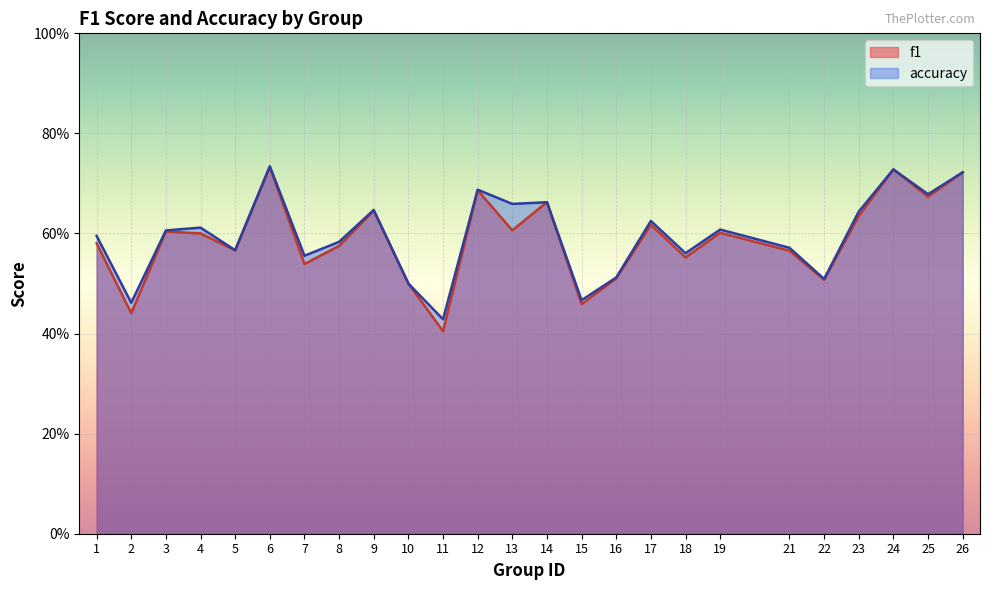

What is the total value across all series at 22?

1.0